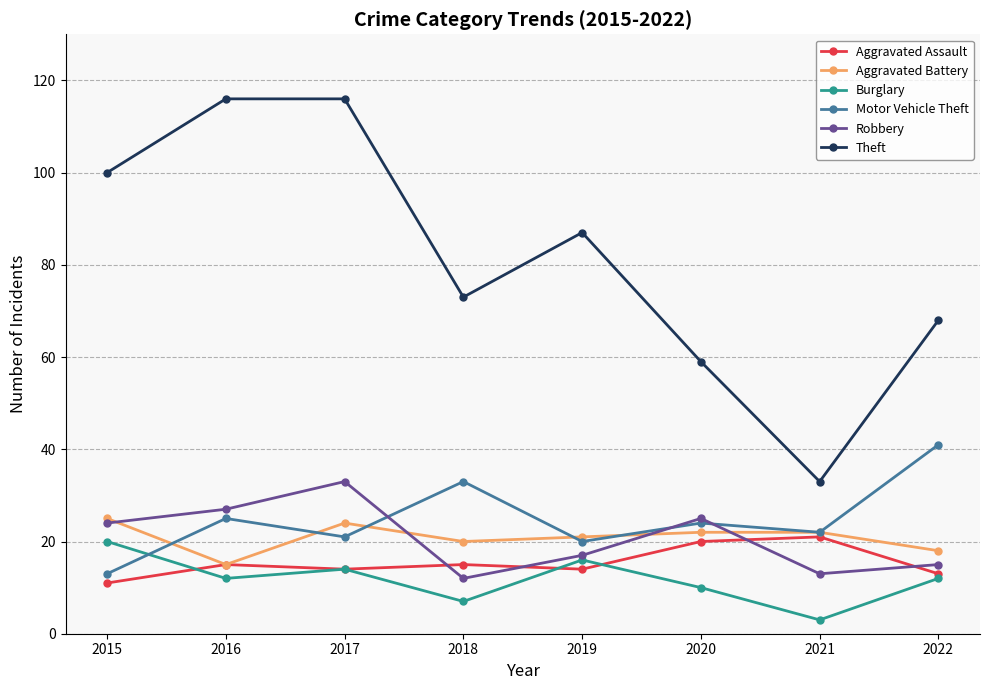

What is the difference between the Burglary values at 2021 and 2017?

11